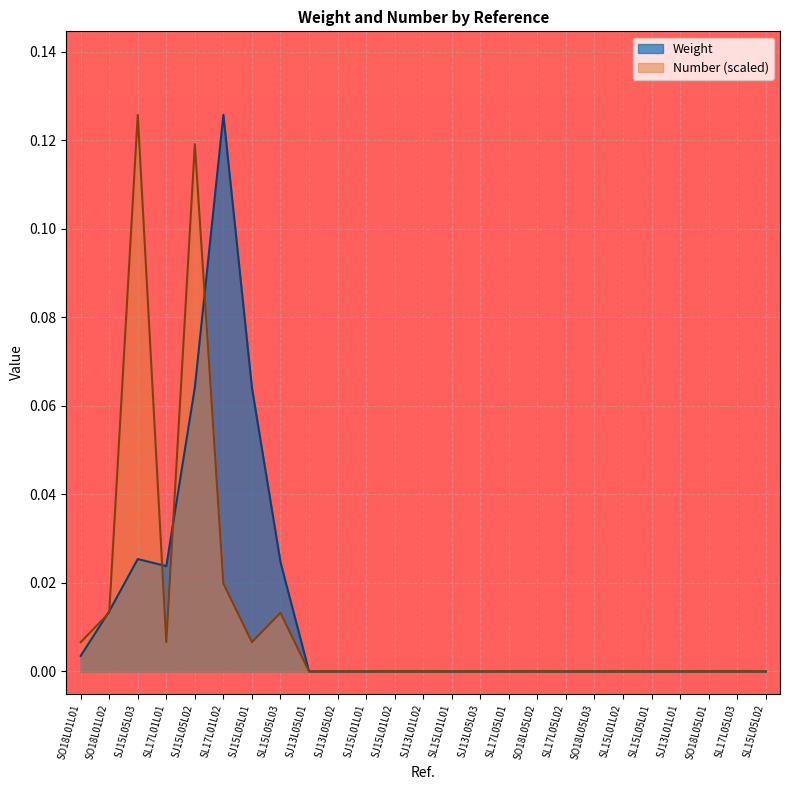

Which series has the largest total across all categories?

Weight